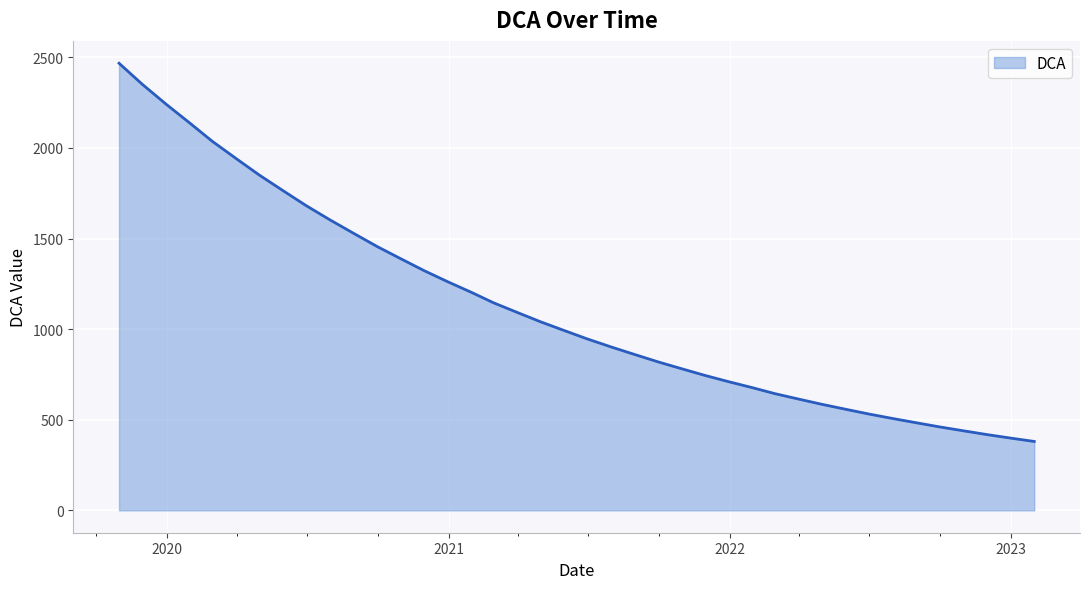

What is the minimum value shown in the chart?

380.3